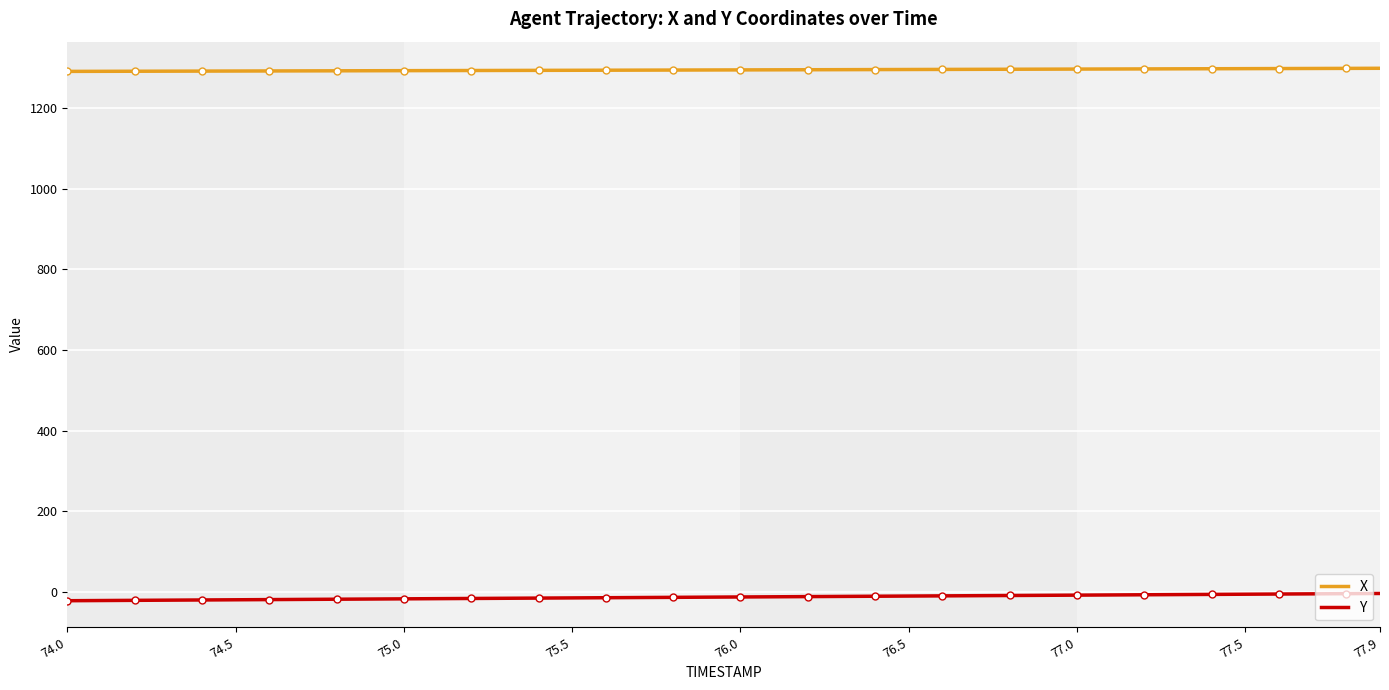

What is the value of the X point at the 32nd from the left?

1297.7